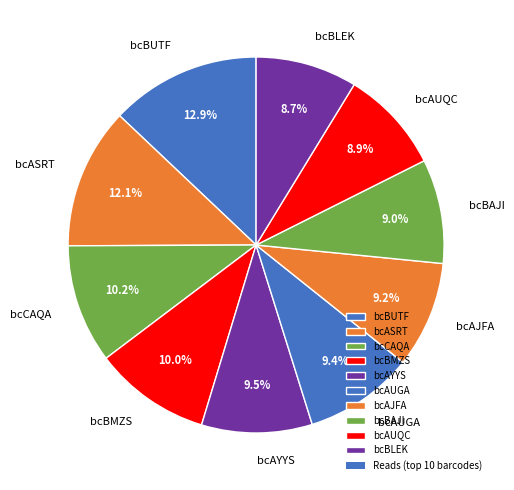

Which has a higher value, bcAYYS or bcBAJI?

bcAYYS